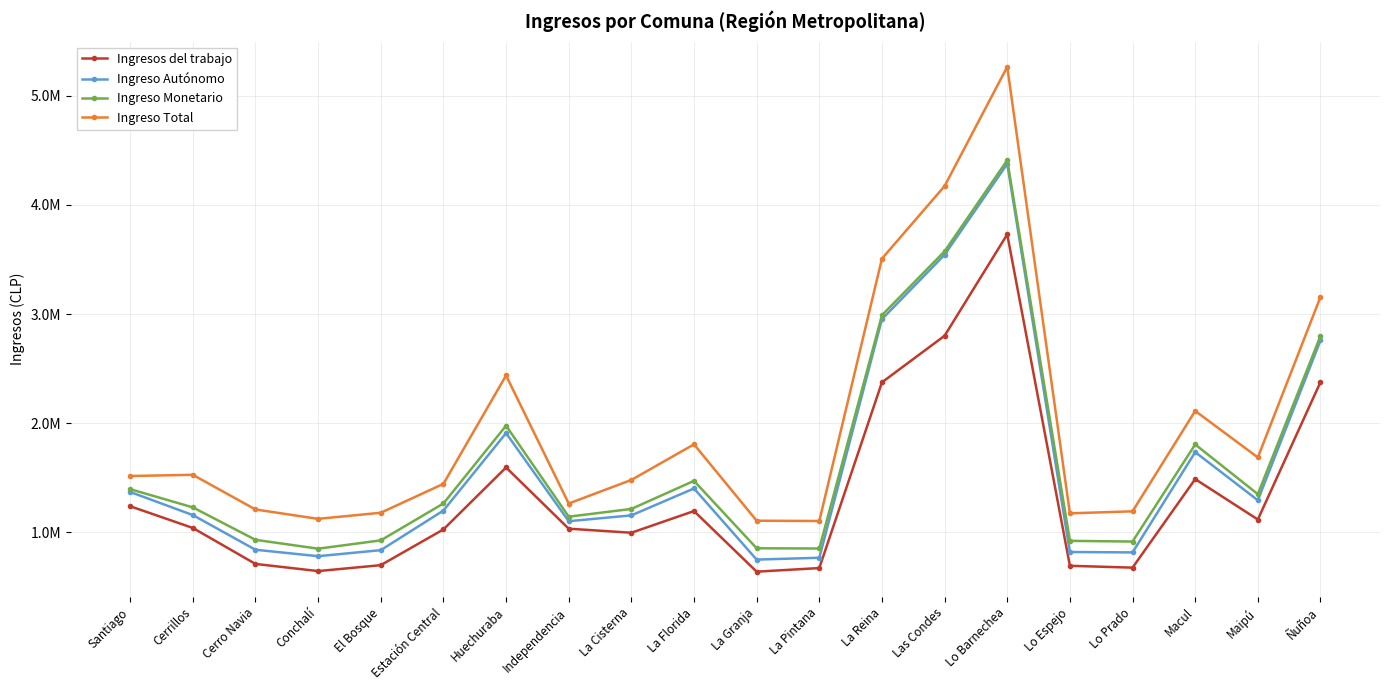

In Ingreso Autónomo, how many points are lower than both neighbors (excluding endpoints)?

5